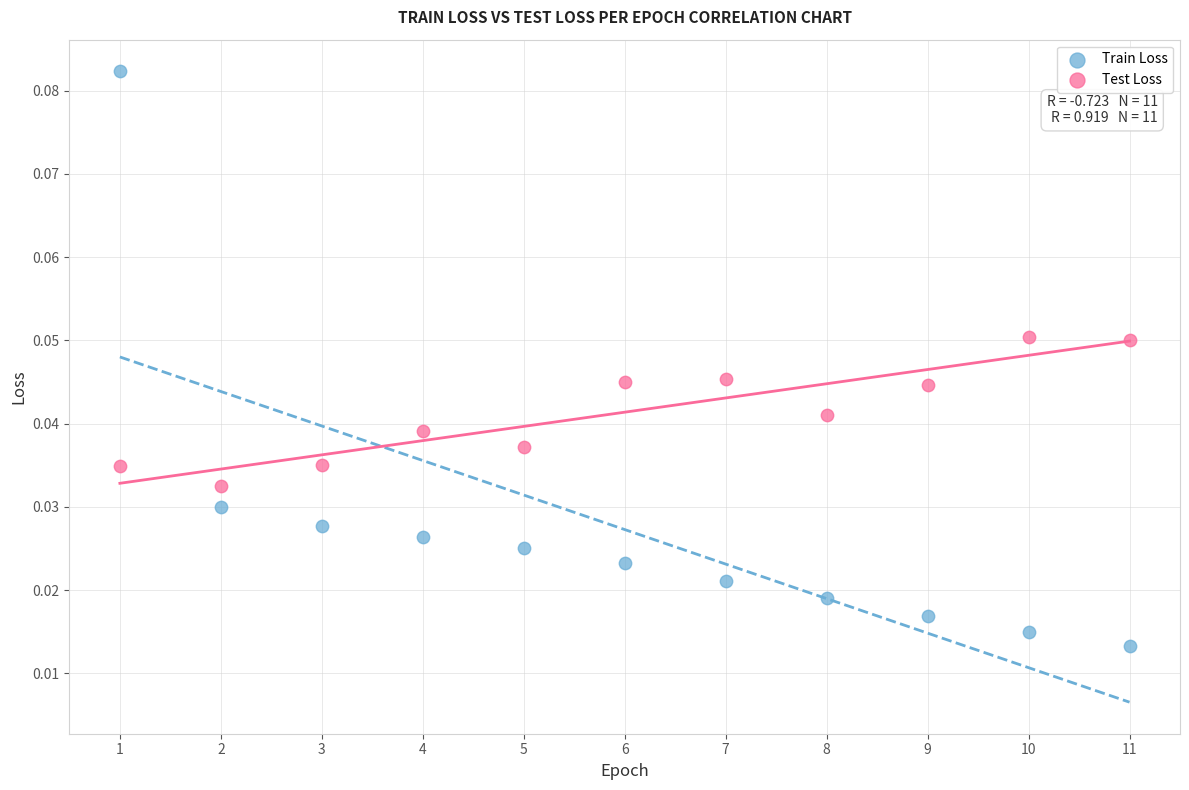

Which series has the widest spread of Y values?

Train Loss